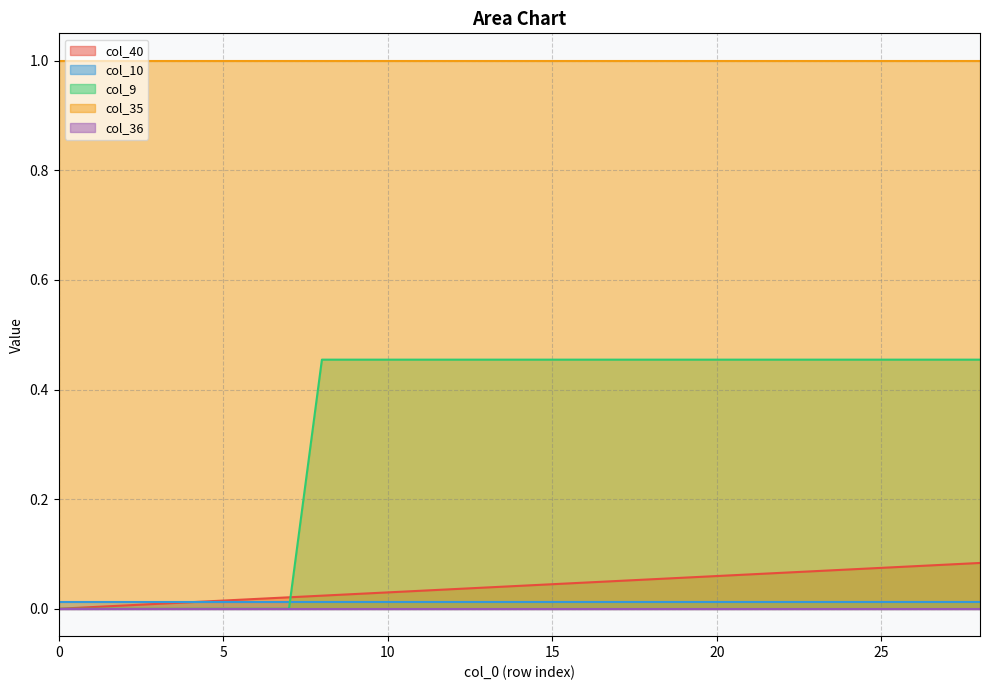

Reading left to right, transcribe all the data shown in this chart.

col_40: 0=0.0	1=0.0	2=0.0	3=0.0	4=0.0	5=0.0	6=0.0	7=0.0	8=0.0	9=0.0	10=0.0	11=0.0	12=0.0	13=0.0	14=0.0	15=0.0	16=0.0	17=0.1	18=0.1	19=0.1	20=0.1	21=0.1	22=0.1	23=0.1	24=0.1	25=0.1	26=0.1	27=0.1	28=0.1
col_10: 0=0.0	1=0.0	2=0.0	3=0.0	4=0.0	5=0.0	6=0.0	7=0.0	8=0.0	9=0.0	10=0.0	11=0.0	12=0.0	13=0.0	14=0.0	15=0.0	16=0.0	17=0.0	18=0.0	19=0.0	20=0.0	21=0.0	22=0.0	23=0.0	24=0.0	25=0.0	26=0.0	27=0.0	28=0.0
col_9: 0=0.0	1=0.0	2=0.0	3=0.0	4=0.0	5=0.0	6=0.0	7=0.0	8=0.5	9=0.5	10=0.5	11=0.5	12=0.5	13=0.5	14=0.5	15=0.5	16=0.5	17=0.5	18=0.5	19=0.5	20=0.5	21=0.5	22=0.5	23=0.5	24=0.5	25=0.5	26=0.5	27=0.5	28=0.5
col_35: 0=1.0	1=1.0	2=1.0	3=1.0	4=1.0	5=1.0	6=1.0	7=1.0	8=1.0	9=1.0	10=1.0	11=1.0	12=1.0	13=1.0	14=1.0	15=1.0	16=1.0	17=1.0	18=1.0	19=1.0	20=1.0	21=1.0	22=1.0	23=1.0	24=1.0	25=1.0	26=1.0	27=1.0	28=1.0
col_36: 0=0.0	1=0.0	2=0.0	3=0.0	4=0.0	5=0.0	6=0.0	7=0.0	8=0.0	9=0.0	10=0.0	11=0.0	12=0.0	13=0.0	14=0.0	15=0.0	16=0.0	17=0.0	18=0.0	19=0.0	20=0.0	21=0.0	22=0.0	23=0.0	24=0.0	25=0.0	26=0.0	27=0.0	28=0.0